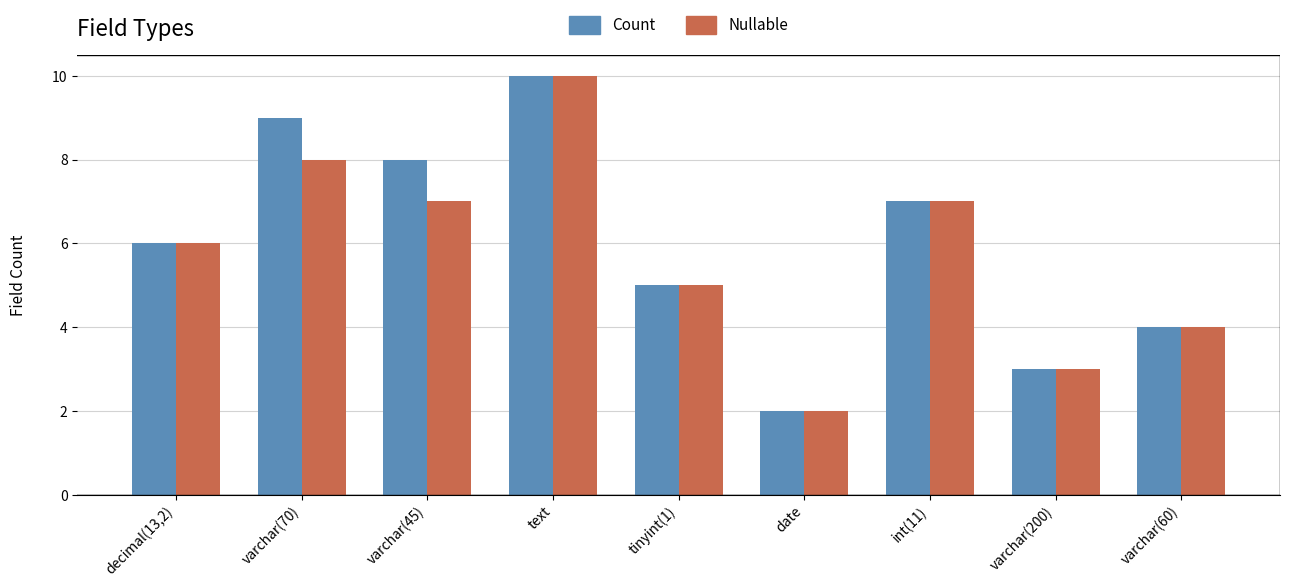

Reading left to right, list all the values displayed in this chart.

Count: decimal(13,2)=6	varchar(70)=9	varchar(45)=8	text=10	tinyint(1)=5	date=2	int(11)=7	varchar(200)=3	varchar(60)=4
Nullable: decimal(13,2)=6	varchar(70)=8	varchar(45)=7	text=10	tinyint(1)=5	date=2	int(11)=7	varchar(200)=3	varchar(60)=4